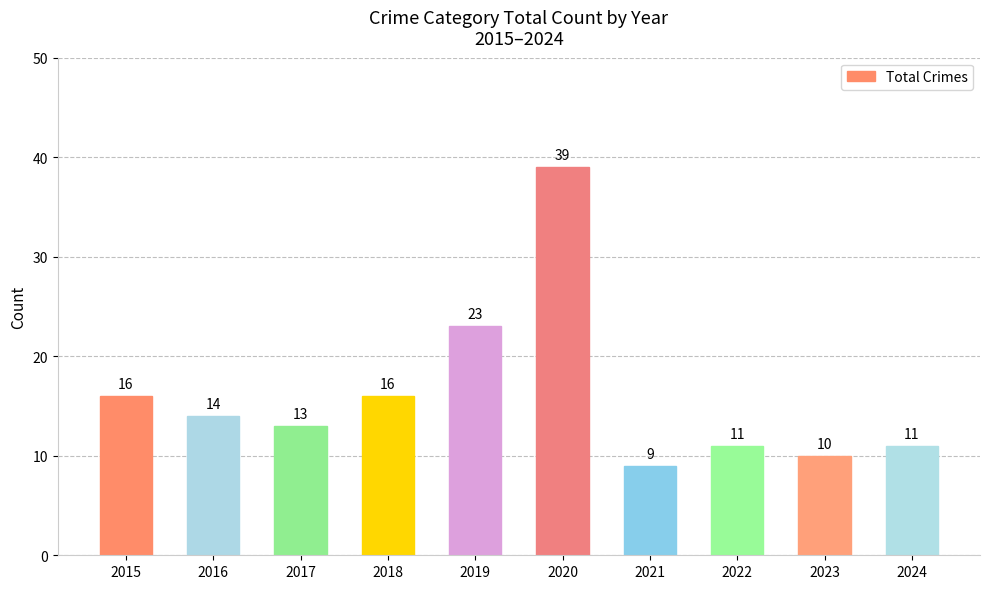

How many bars are there in total?

10